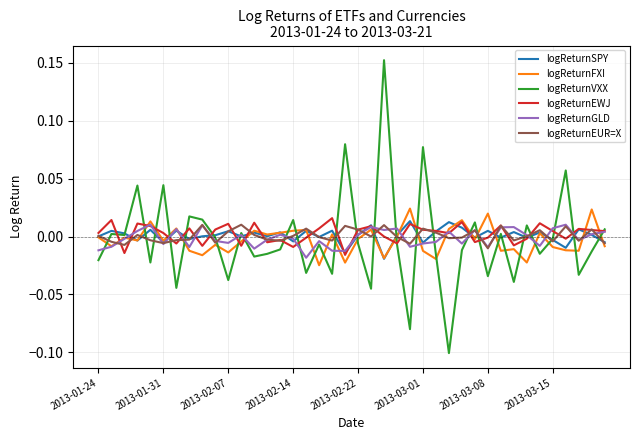

Which series has the largest range (max minus min)?

logReturnVXX